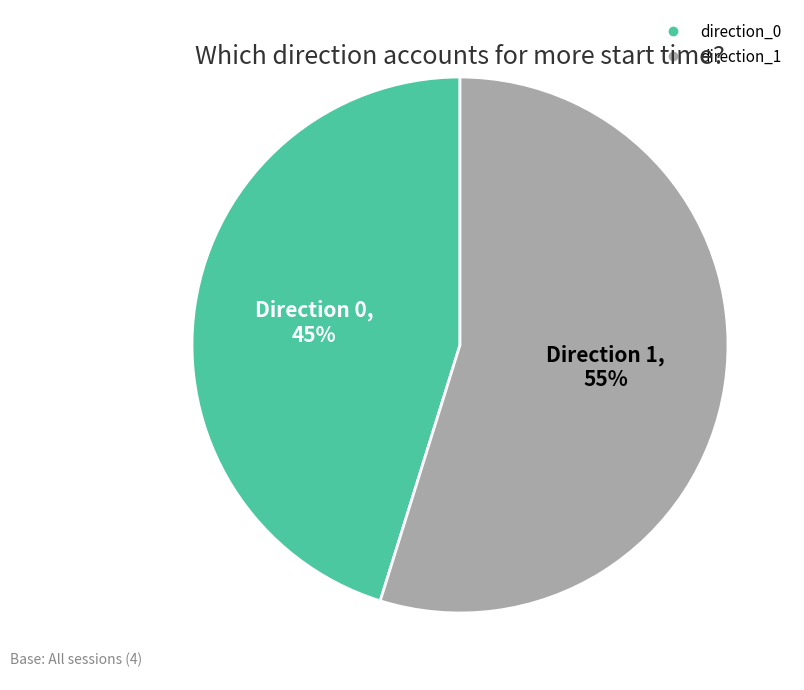

To the nearest percent, what portion does direction_0 represent?

45%